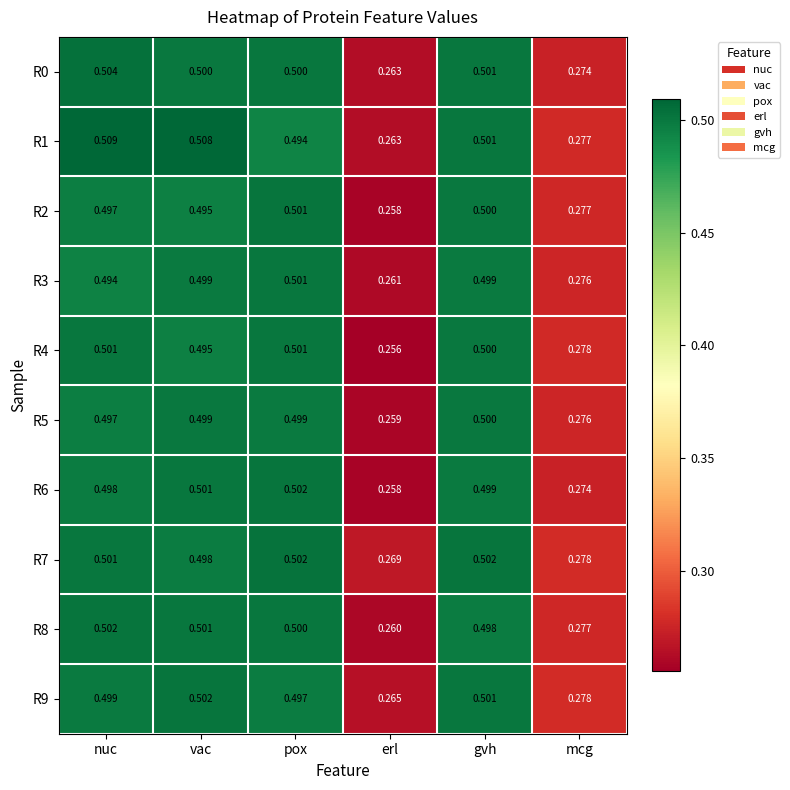

Is the value of R1 at erl greater than the value of R0 at nuc?

No